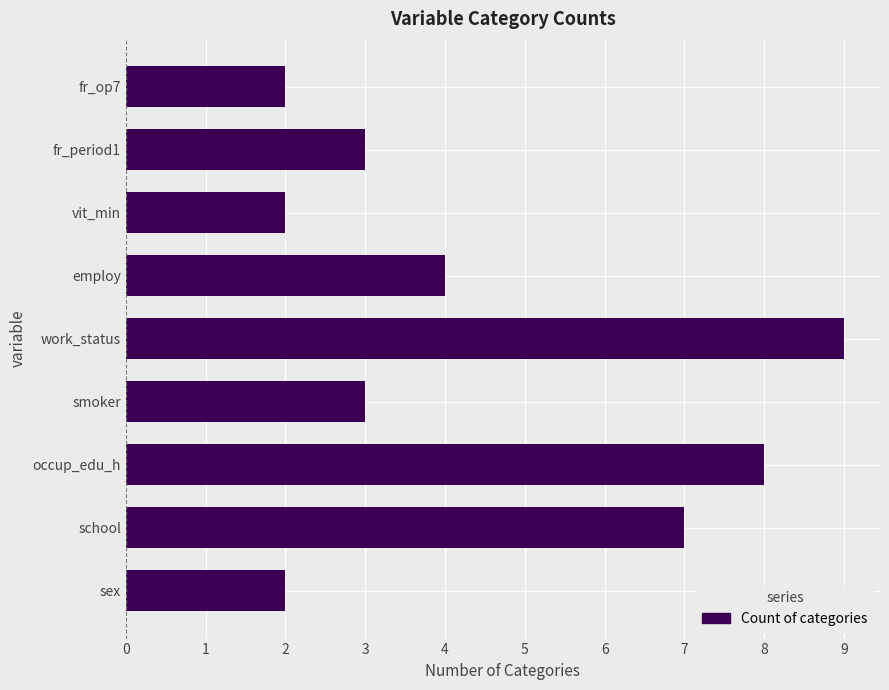

Which label corresponds to the largest value in the chart?

work_status